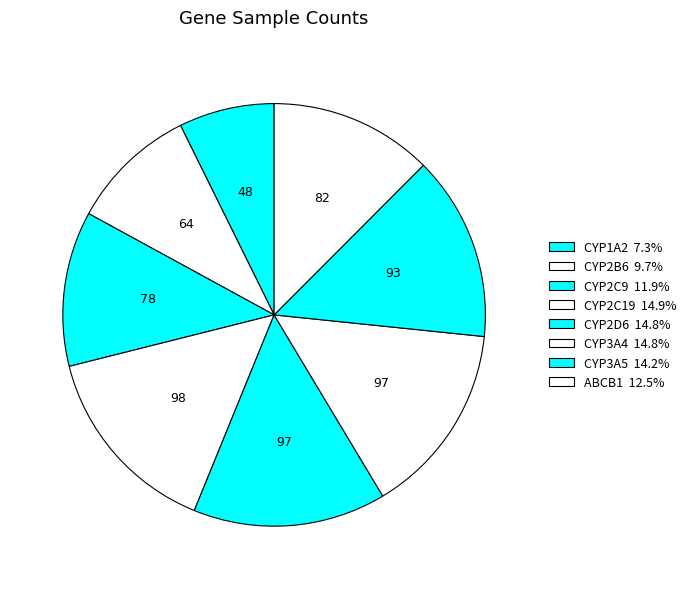

The CYP2C19 slice represents 26% of the pie. True or false?

False